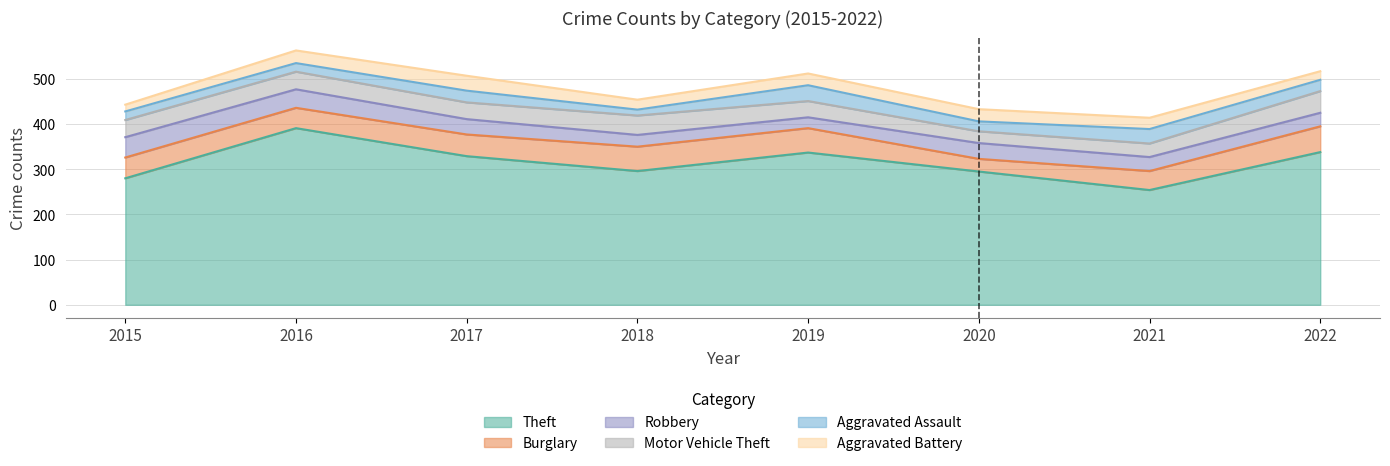

How many data points does each series have?

8